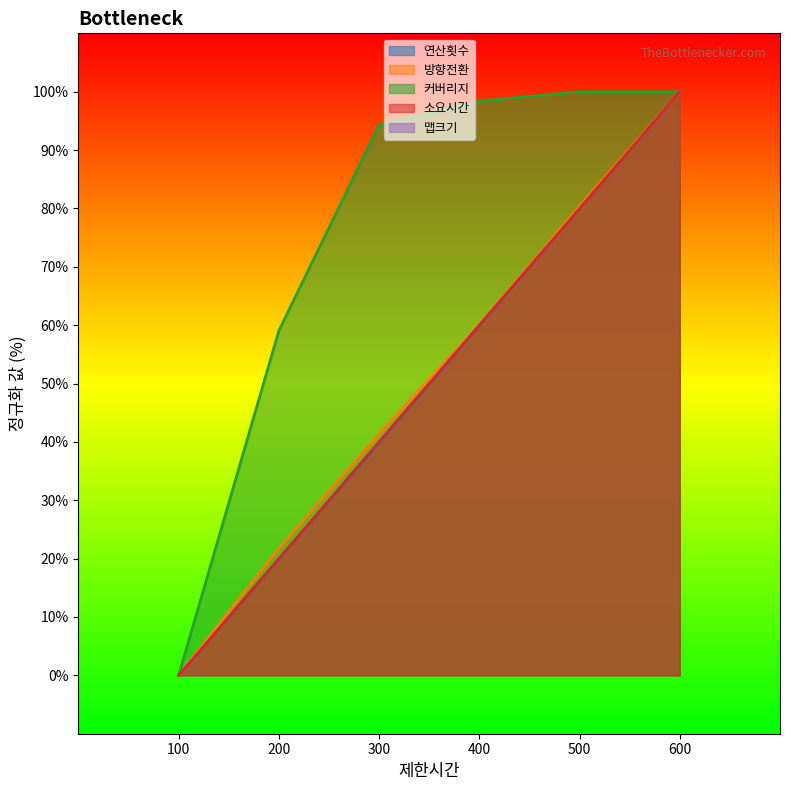

Rank the categories by 방향전환 value from highest to lowest.

600, 500, 400, 300, 200, 100